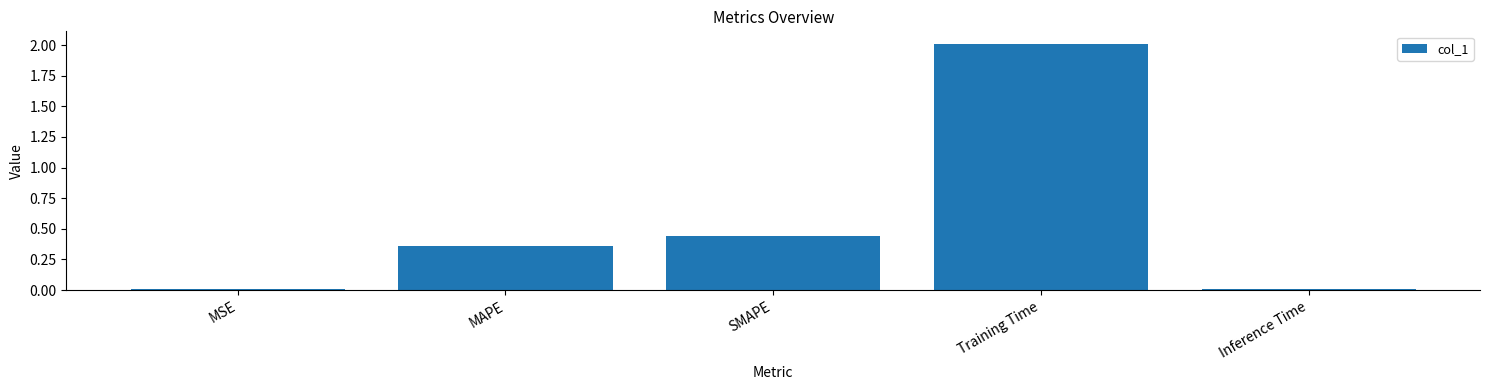

At which label is the value closest to 1?

SMAPE